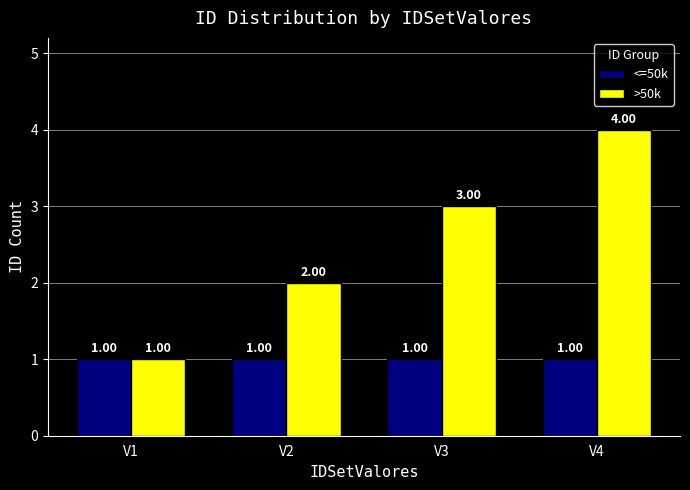

Read the <=50k value at V3.

1